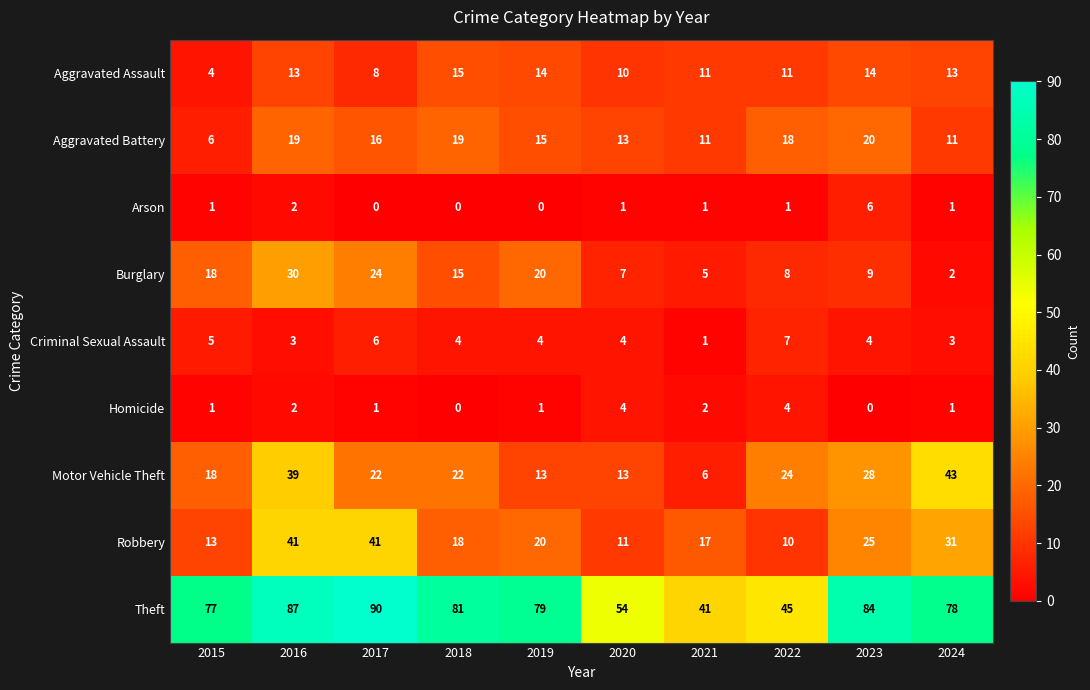

What is the sum of all Arson values?

13